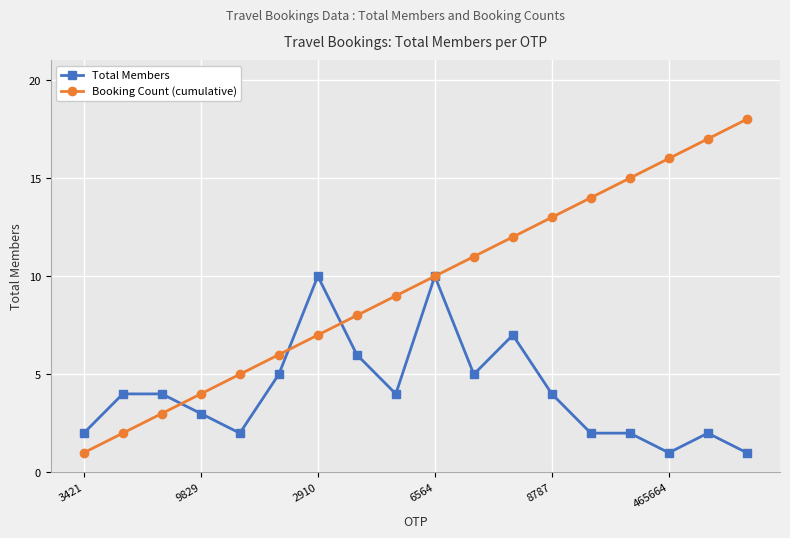

Which series has the largest total across all categories?

Booking Count (cumulative)